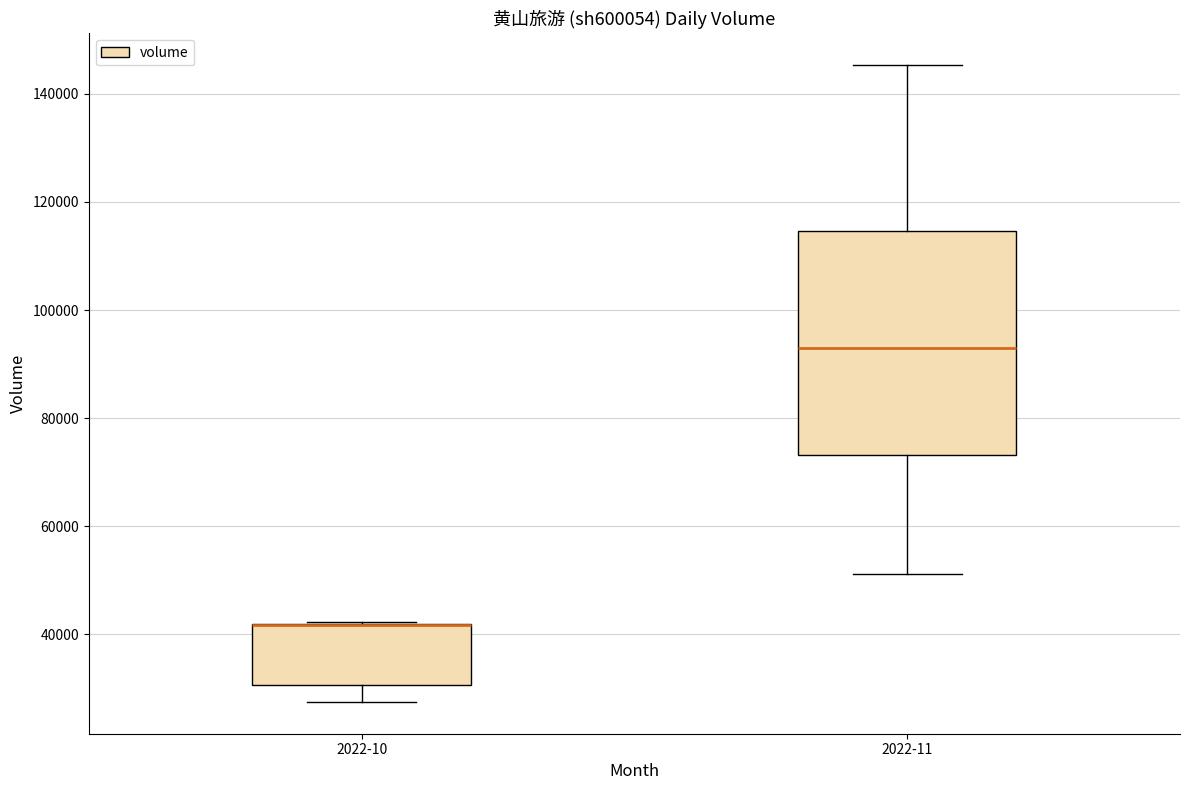

Reading left to right, read every box against the y-axis: the position of its median line, the range the box covers, and the ends of its whiskers. The values are not printed on the chart, so give them approximately, as read against the axis.

2022-10: median 42000 (drawn on the box's upper edge), box 30000 to 42000, whiskers 28000 to 42000
2022-11: median 92000, box 74000 to 114000, whiskers 52000 to 146000